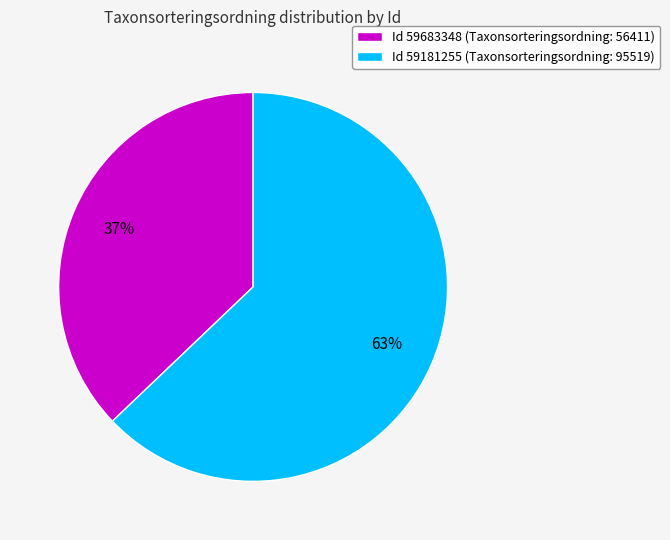

To the nearest percent, what is the difference between the Id 59181255 (Taxonsorteringsordning: 95519) and Id 59683348 (Taxonsorteringsordning: 56411) slice percentages?

26%